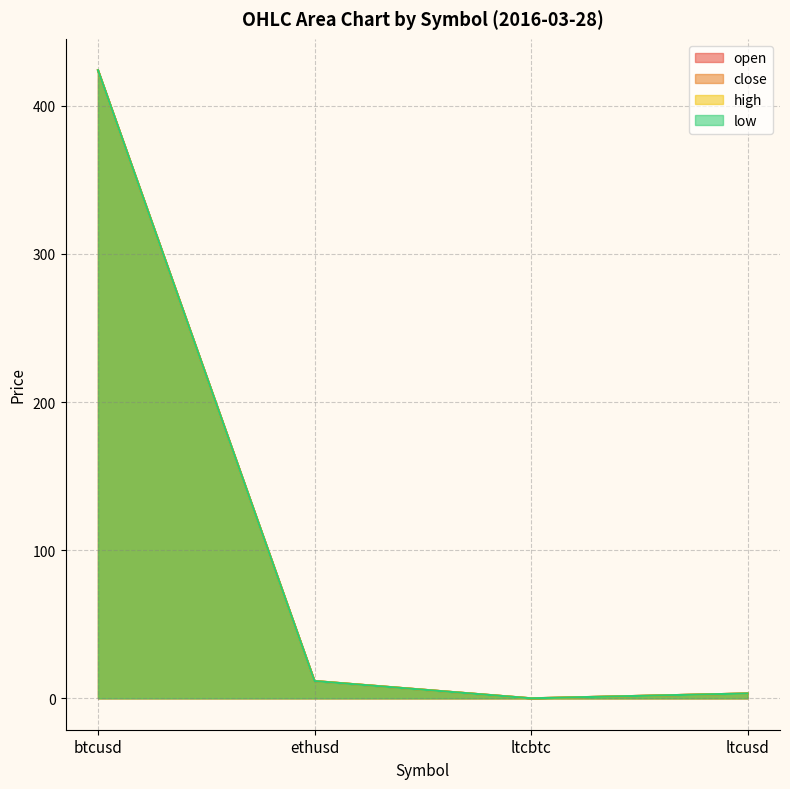

True or false: close and open intersect in this chart.

False